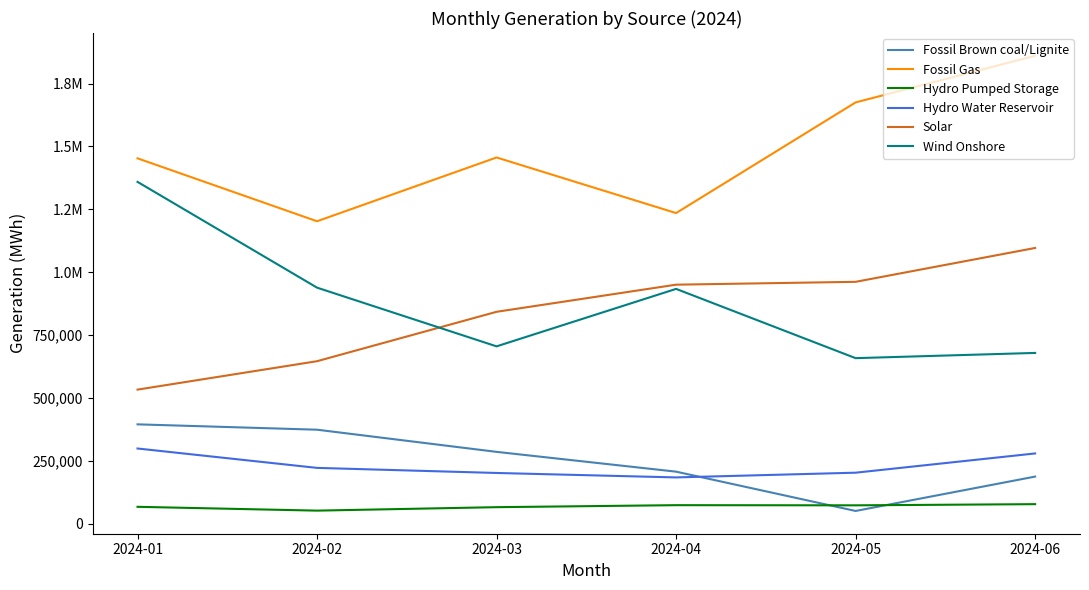

What are all the series names shown in the legend?

Fossil Brown coal/Lignite, Fossil Gas, Hydro Pumped Storage, Hydro Water Reservoir, Solar, Wind Onshore